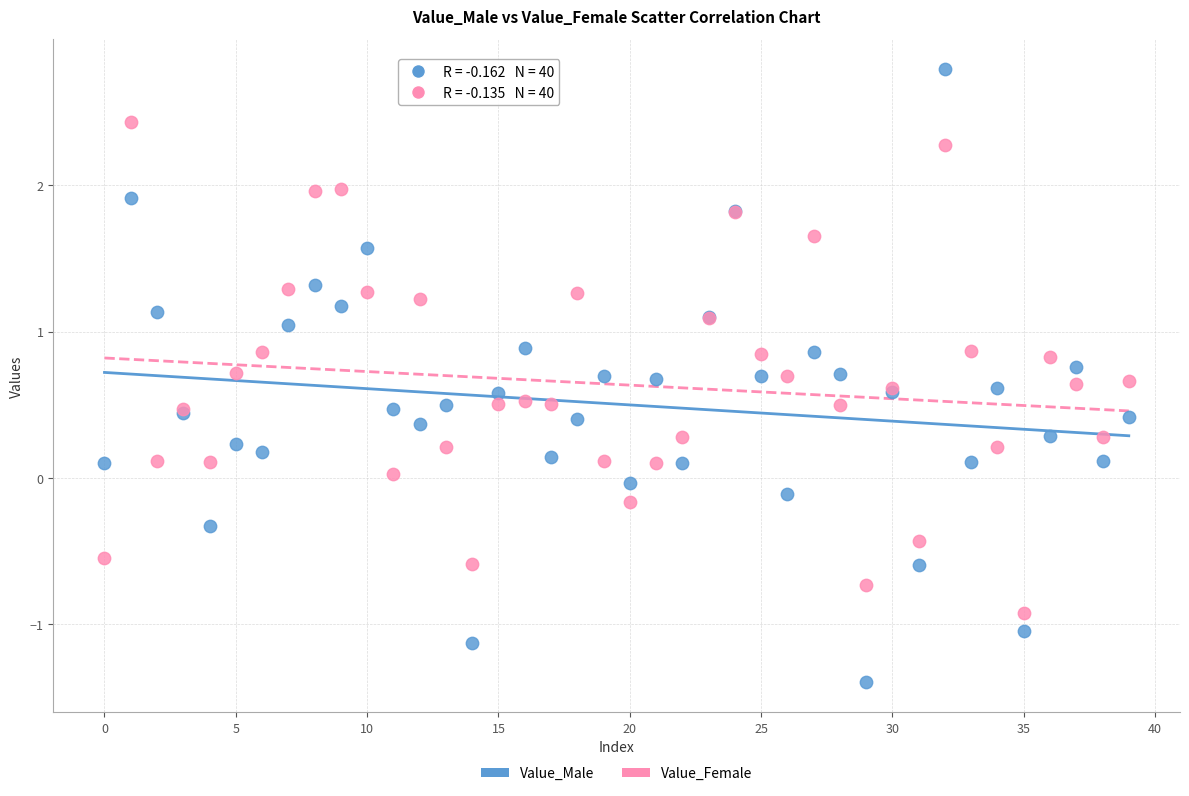

What are all the series names shown in the legend?

Value_Male, Value_Female